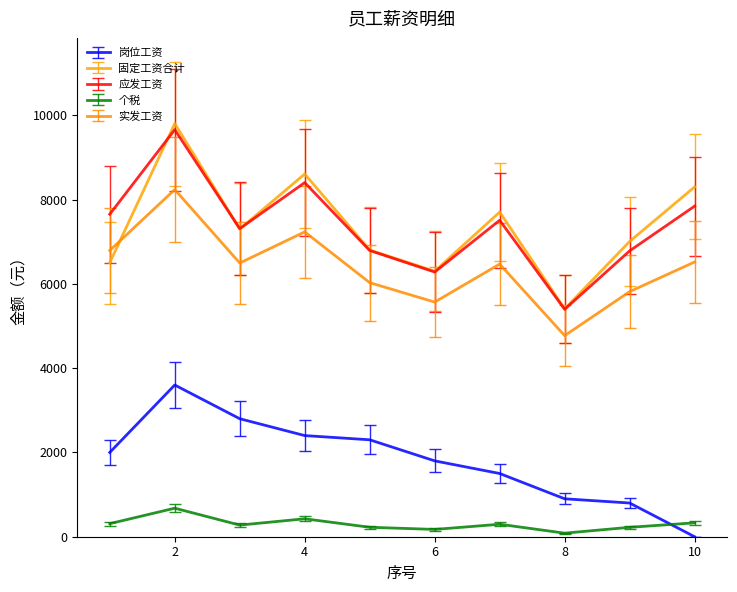

True or false: 实发工资 has more than 1 interior local peaks.

True